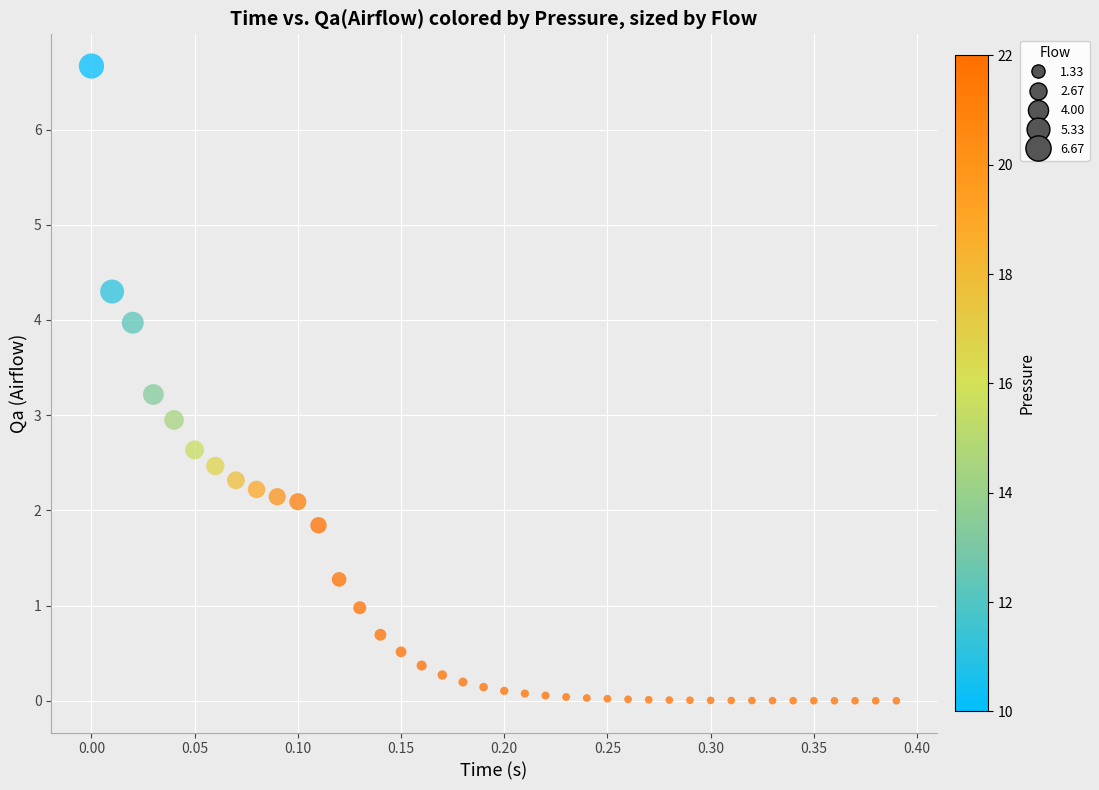

What is the range of X values (max minus min)?

0.4